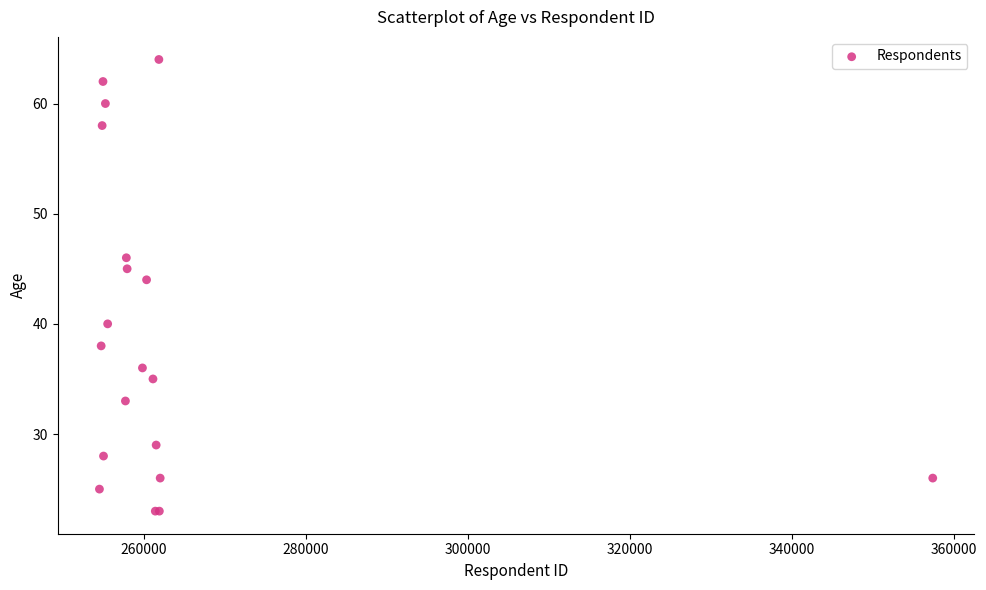

What Y value in the scatter plot is closest to 43?

44